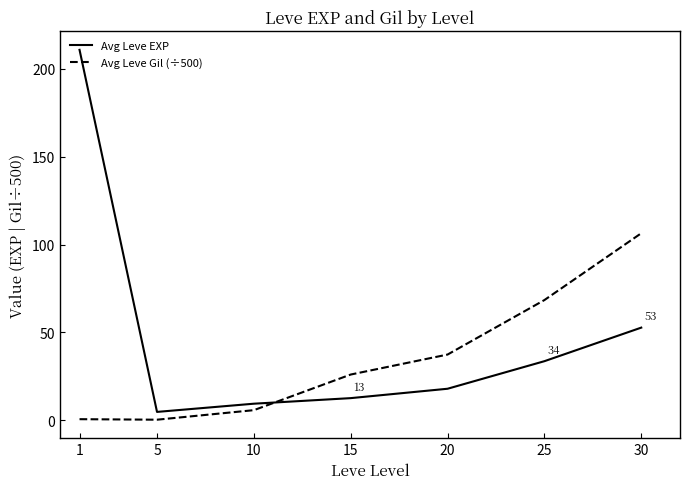

What is the maximum value for Avg Leve EXP?

210.7